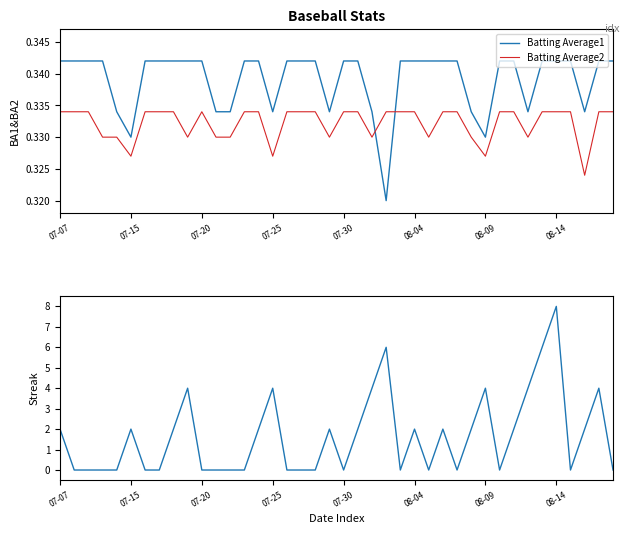

Is it true that Batting Average2 equals 0.1 at 07-15?

False